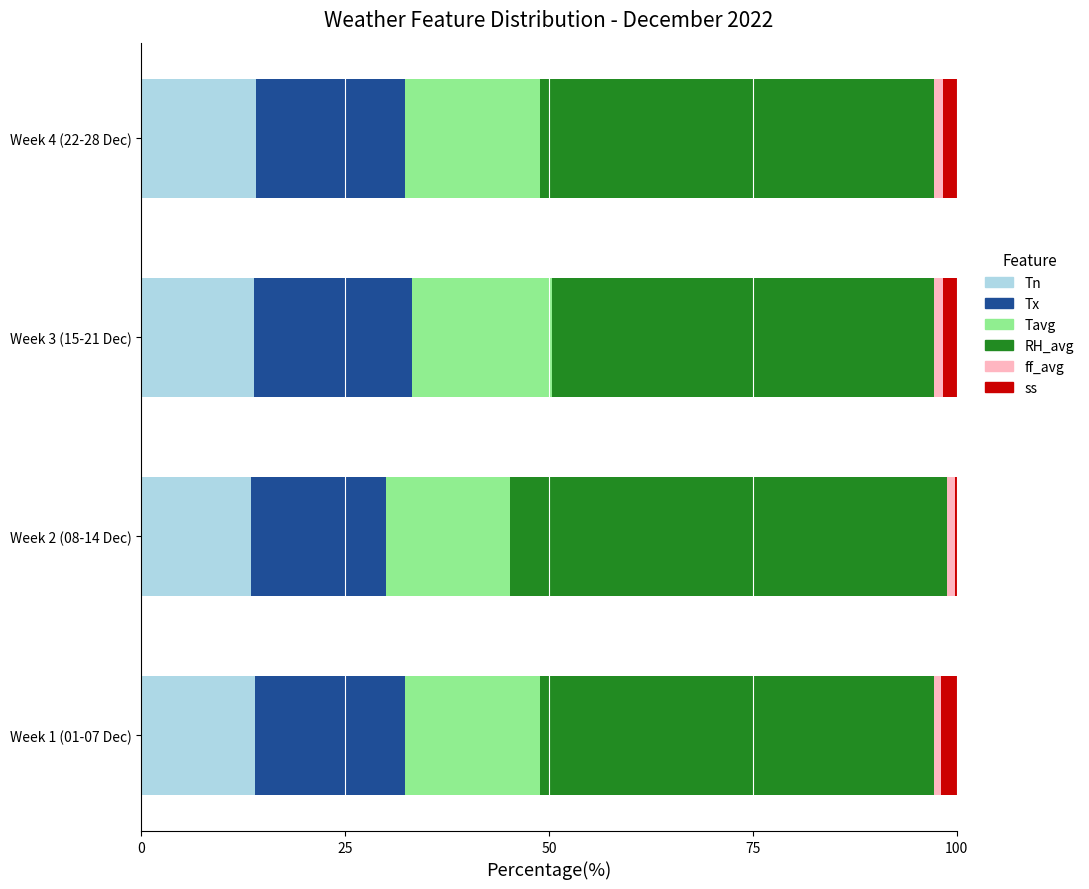

The value of Tn at Week 2 (08-14 Dec) is 13.4. True or false?

True